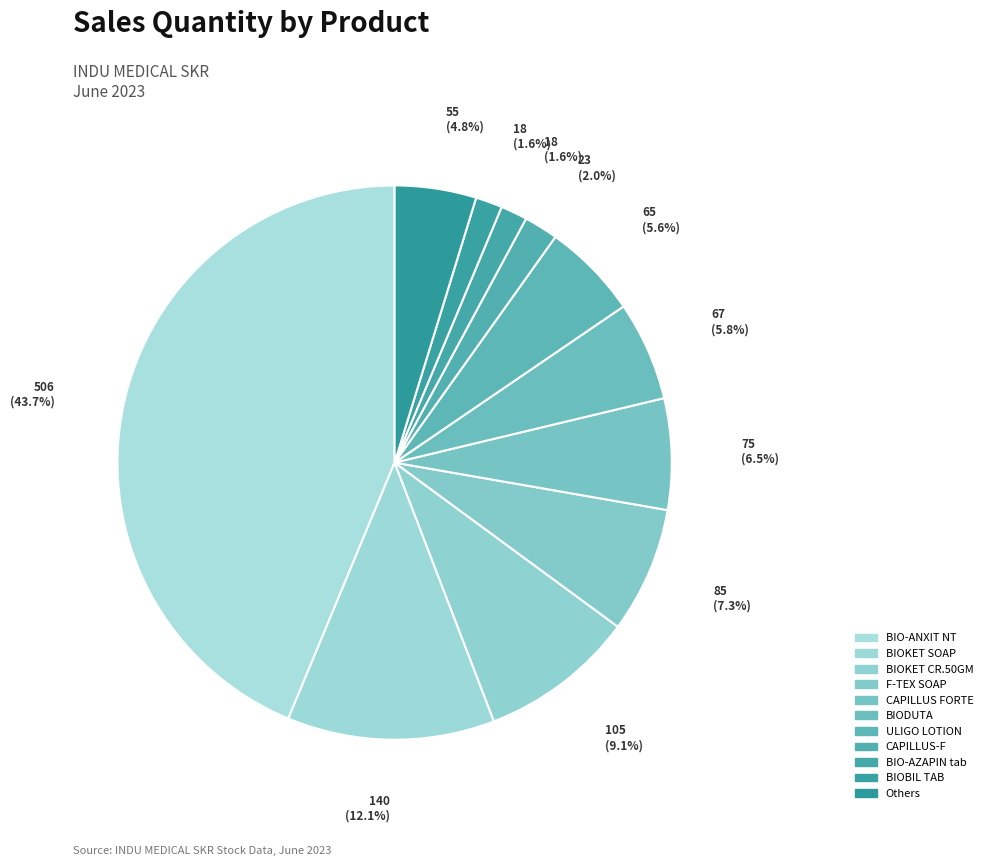

To the nearest percent, what portion does CAPILLUS-F represent?

2%